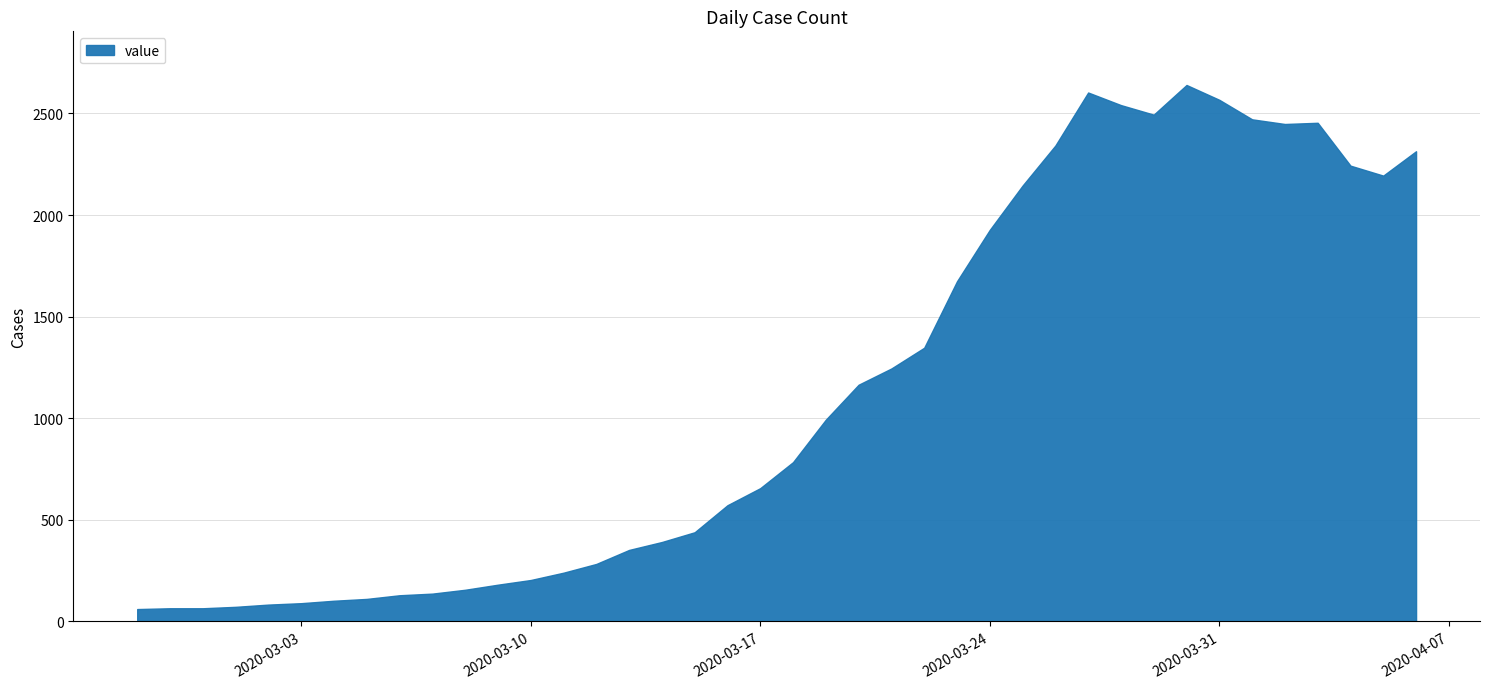

What is the difference between the maximum and minimum values?

2579